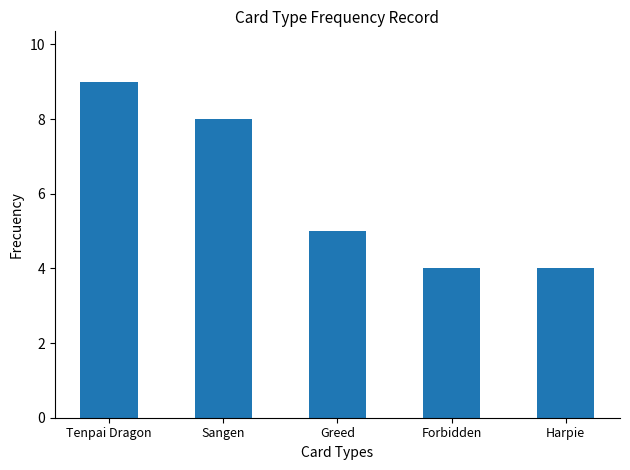

What is the change in value from Tenpai Dragon to Forbidden?

-5